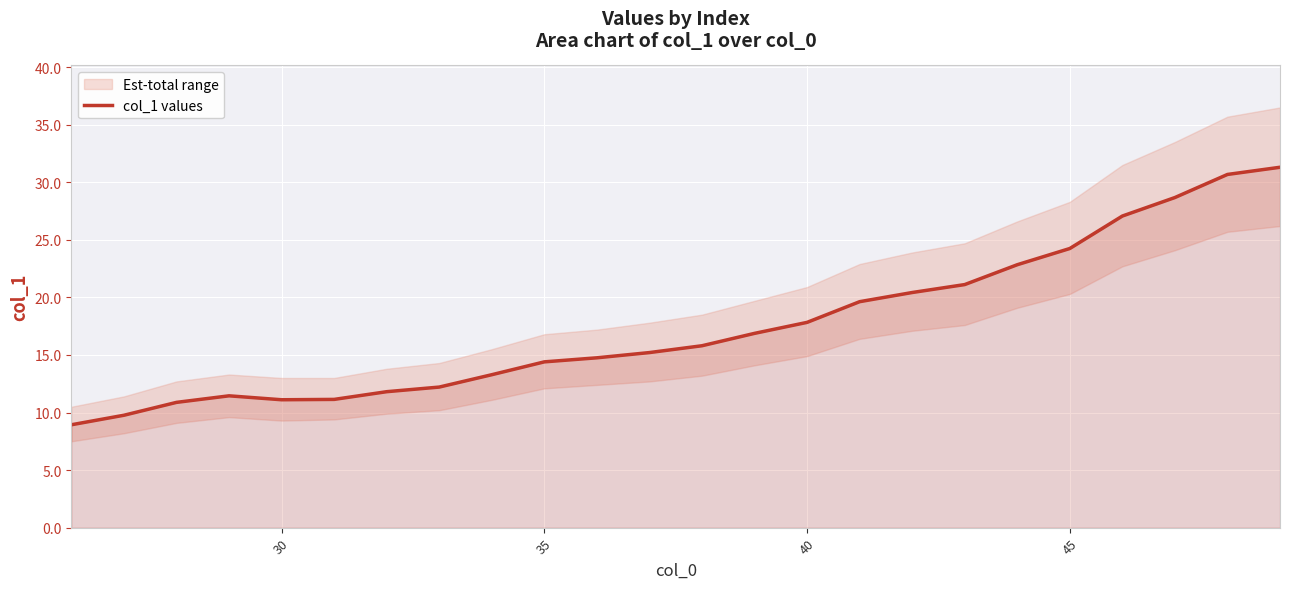

True or false: col_1 values has a value of 17.8 at 40.

True